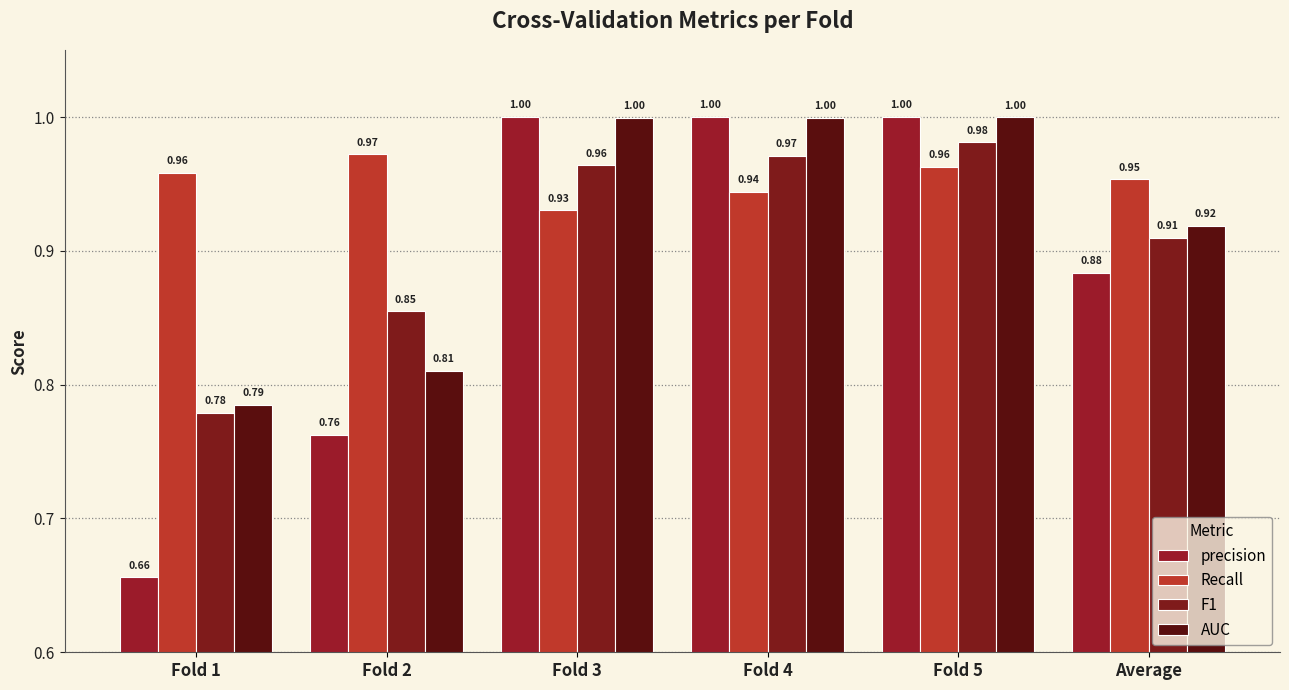

True or false: precision has a value of 1.0 at Fold 4.

True